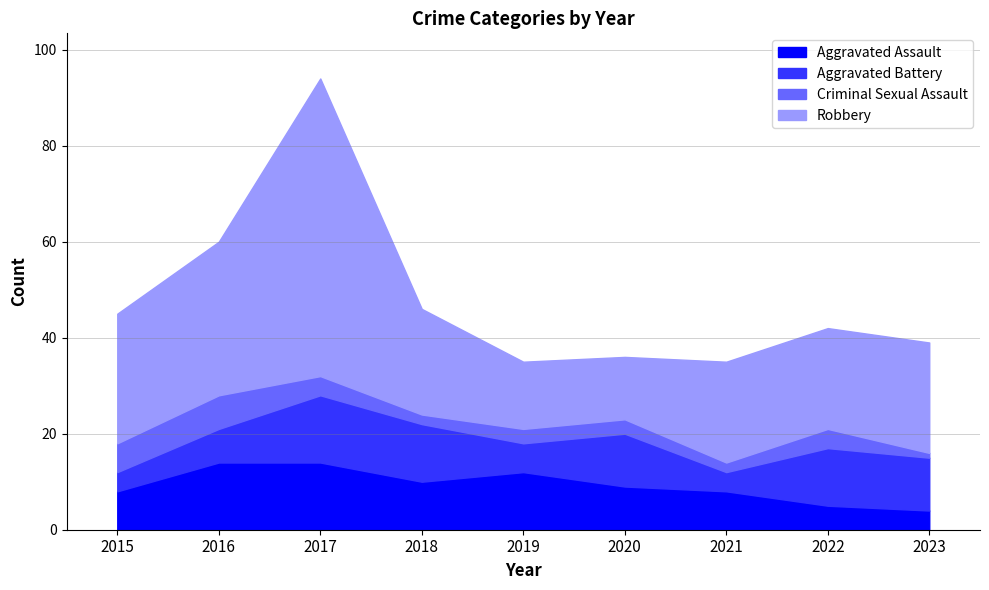

How many data points does each series have?

9